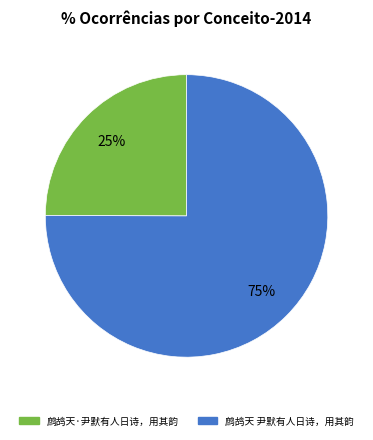

To the nearest percent, what is the difference between the largest and smallest slice percentages?

50%